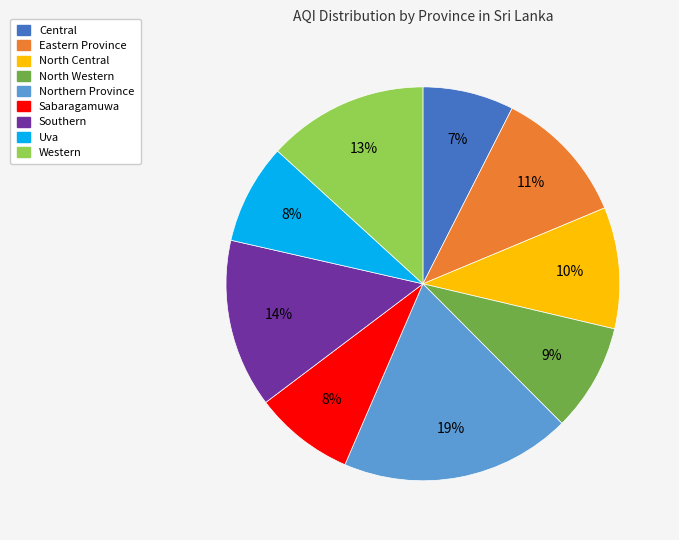

Which category has the biggest portion of the pie?

Northern Province